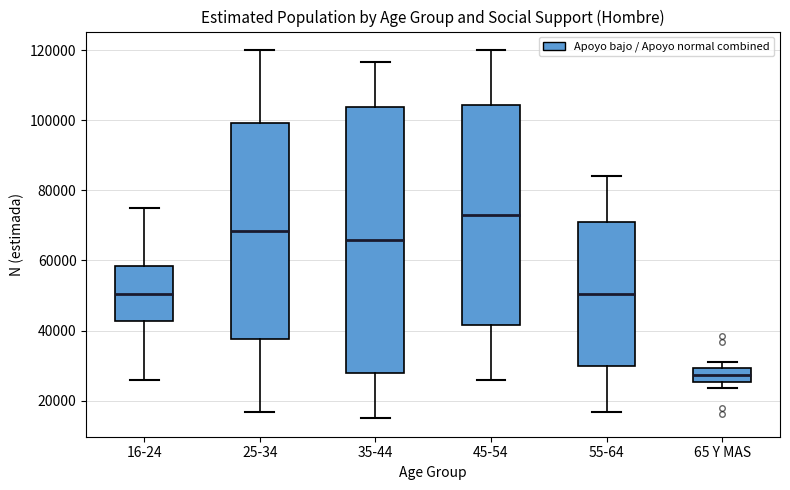

Reading left to right, read every box against the y-axis: the position of its median line, the range the box covers, and the ends of its whiskers. The values are not printed on the chart, so give them approximately, as read against the axis.

16-24: median 50000, box 42000 to 58000, whiskers 26000 to 76000
25-34: median 68000, box 38000 to 100000, whiskers 16000 to 120000
35-44: median 66000, box 28000 to 104000, whiskers 16000 to 116000
45-54: median 72000, box 42000 to 104000, whiskers 26000 to 120000
55-64: median 50000, box 30000 to 70000, whiskers 16000 to 84000
65 Y MAS: median 28000, box 26000 to 30000, whiskers 24000 to 30000 (just above the box's upper edge)